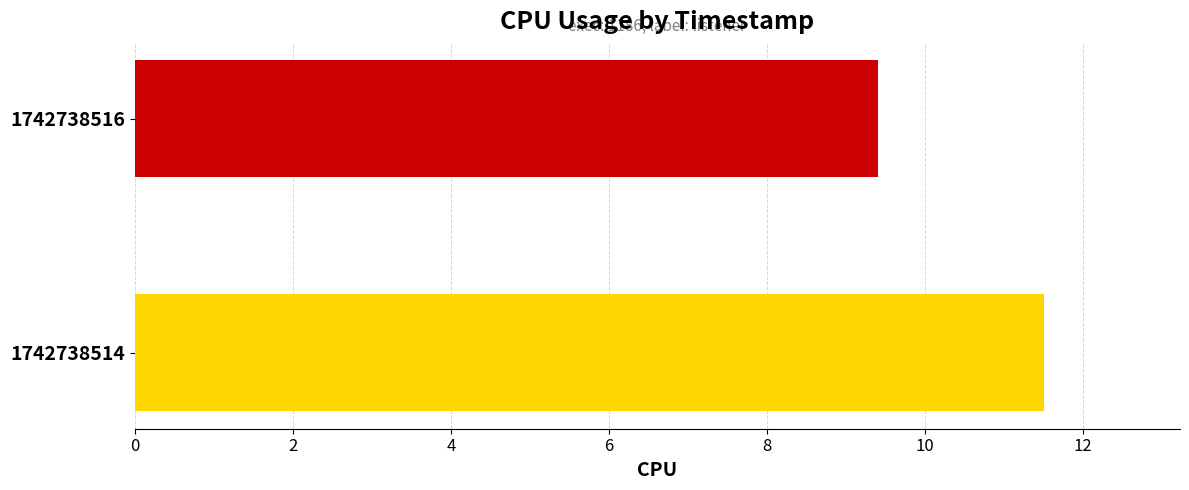

Approximately how many times larger is the value at 1742738514 compared to 1742738516?

1.2